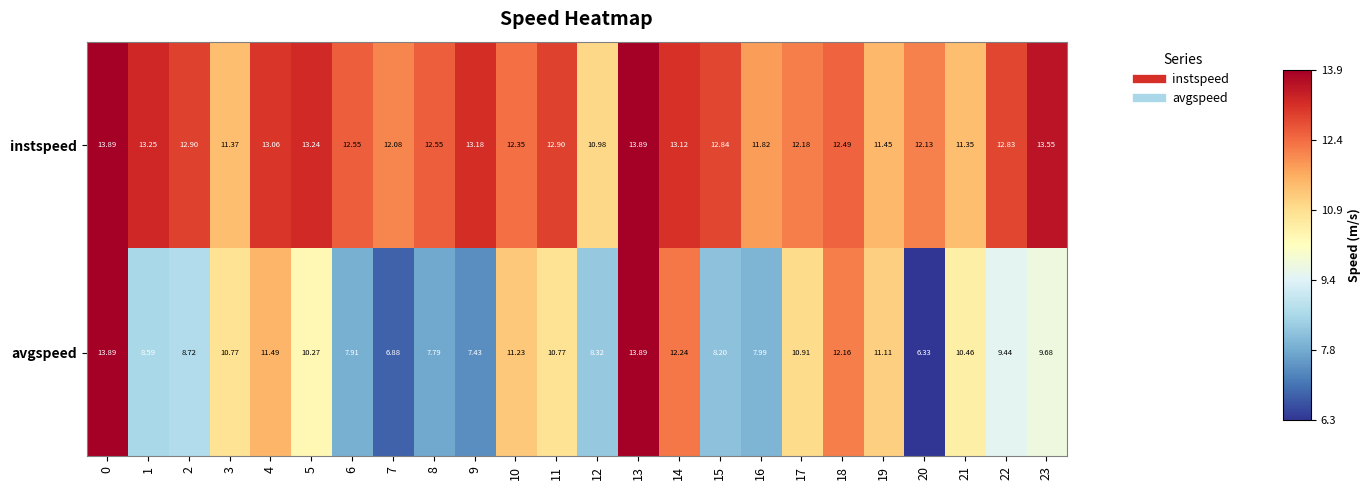

Rank the series by their average value, from lowest to highest.

avgspeed, instspeed